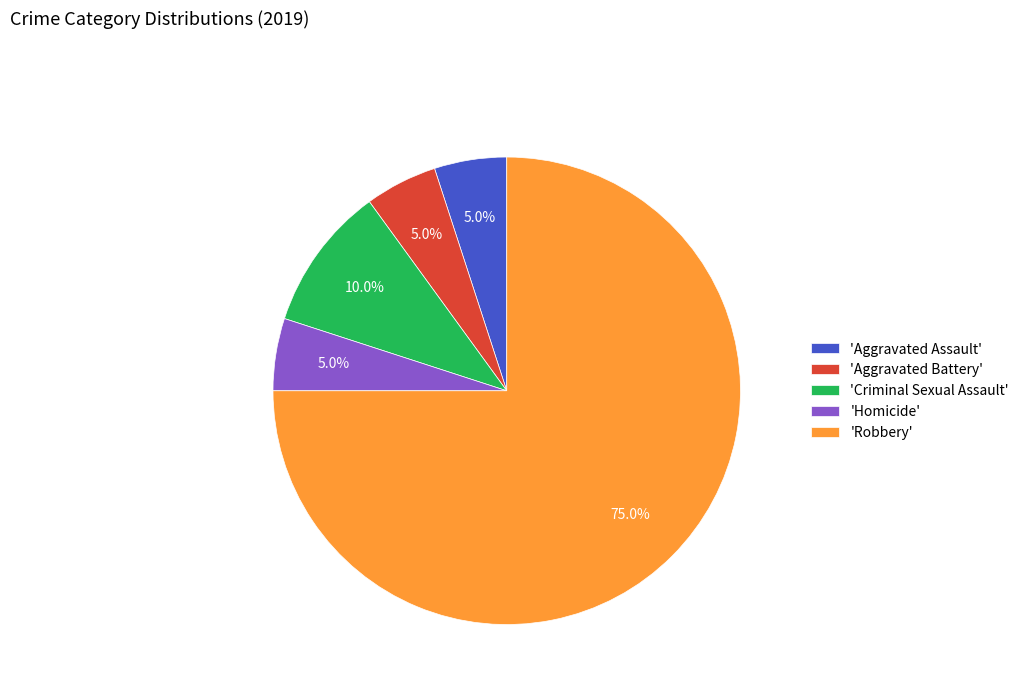

Combined, what portion of the pie is 'Aggravated Assault' and 'Homicide'?

10.0%